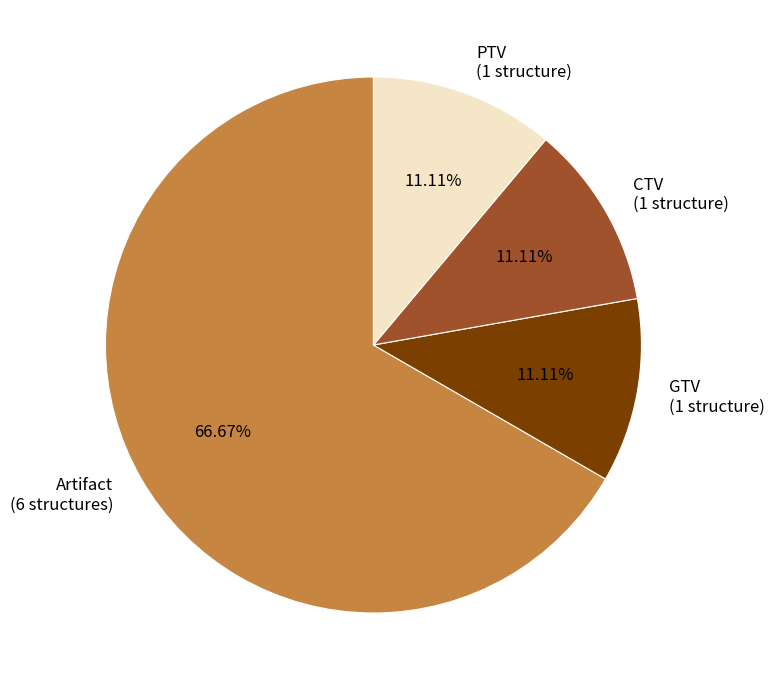

Is there any slice that represents more than half of the pie?

Yes